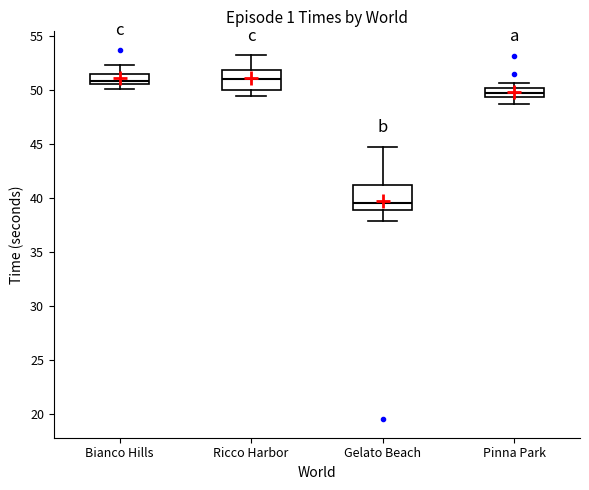

Where does the upper whisker of the box for Ricco Harbor end on the y-axis? The values are not printed on the chart, so give them approximately, as read against the axis.

53.0